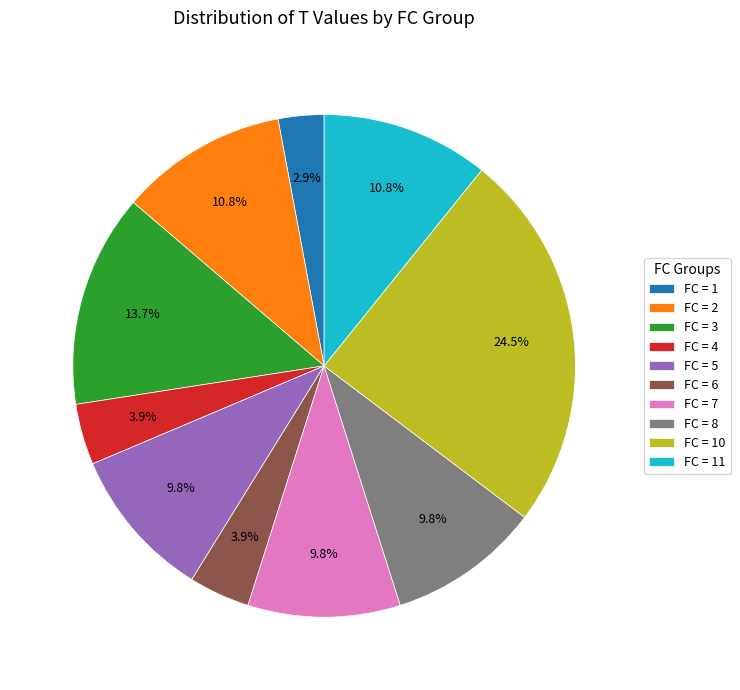

Approximately how many times larger is the value at FC = 5 compared to FC = 10?

0.4